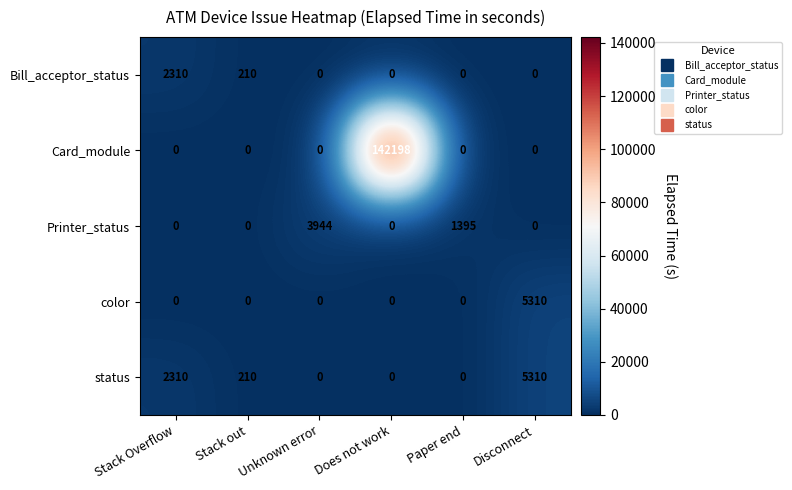

Is it true that Bill_acceptor_status equals 315 at Stack out?

False